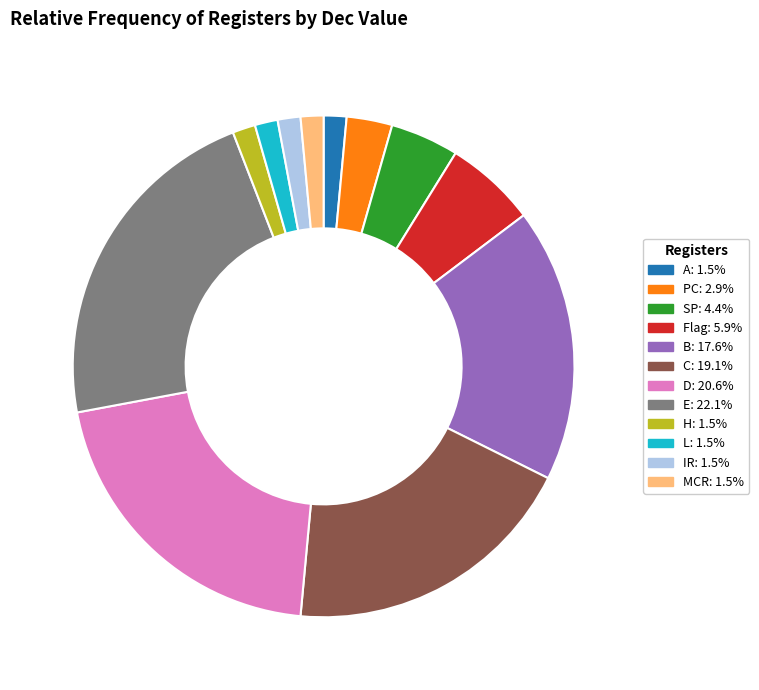

Is D the majority of the pie?

No